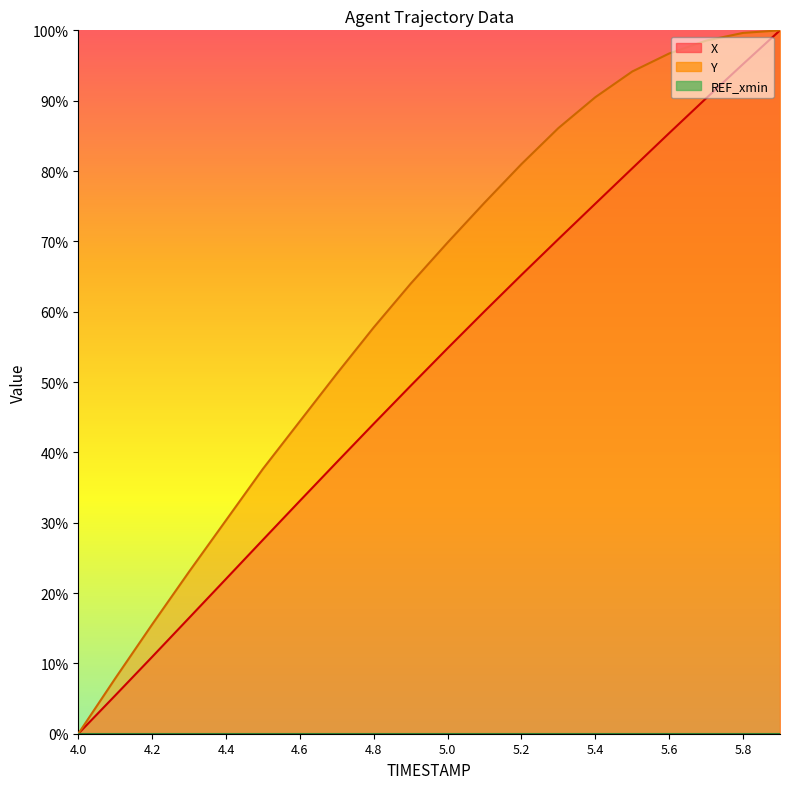

Is the value of Y at 4.6 greater than the value of X at 5.1?

No